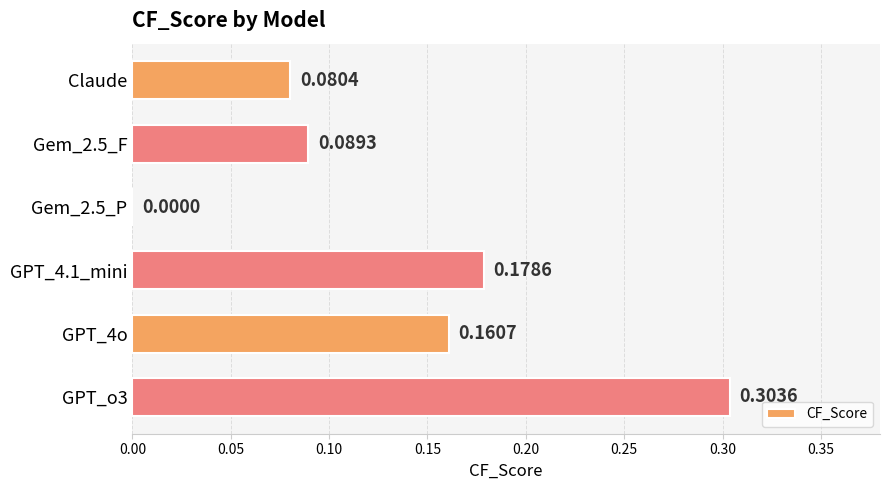

How many data points are above 0?

5